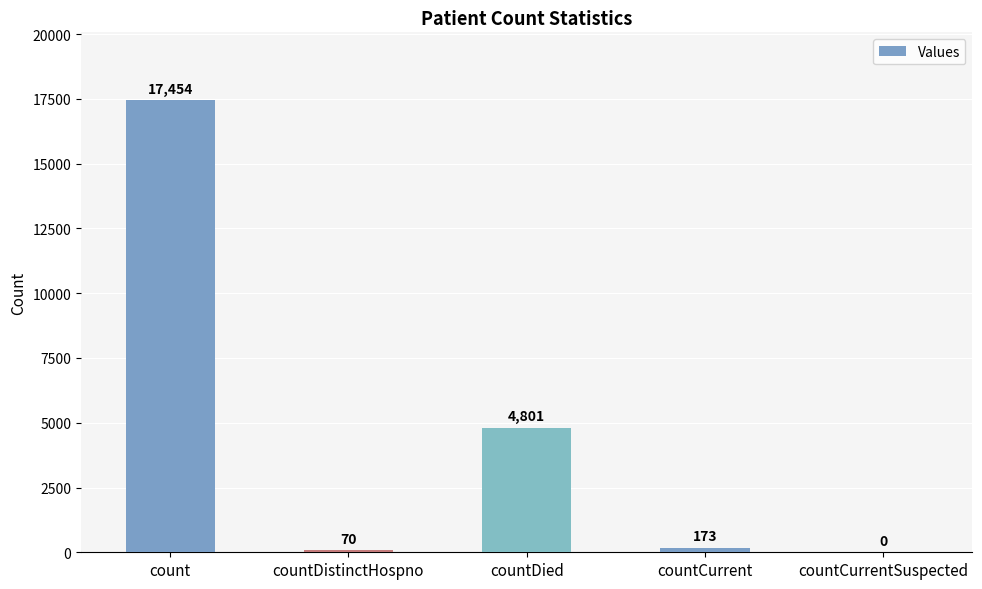

What is the sum of all values?

22498